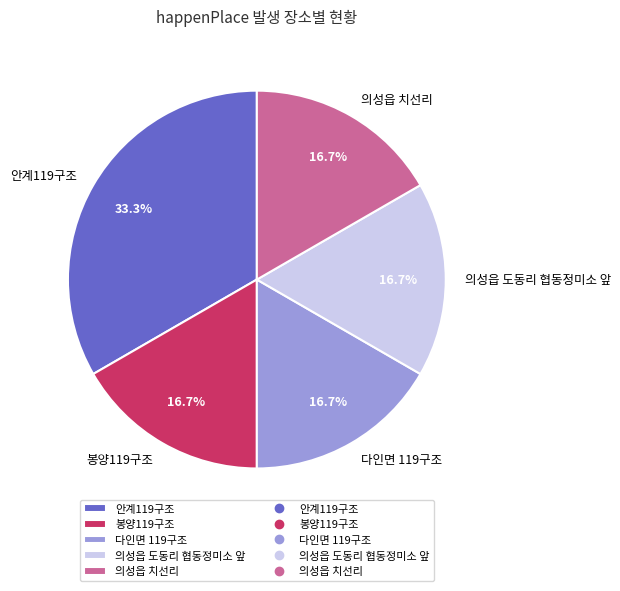

True or false: 안계119구조 accounts for 33% of the total.

True